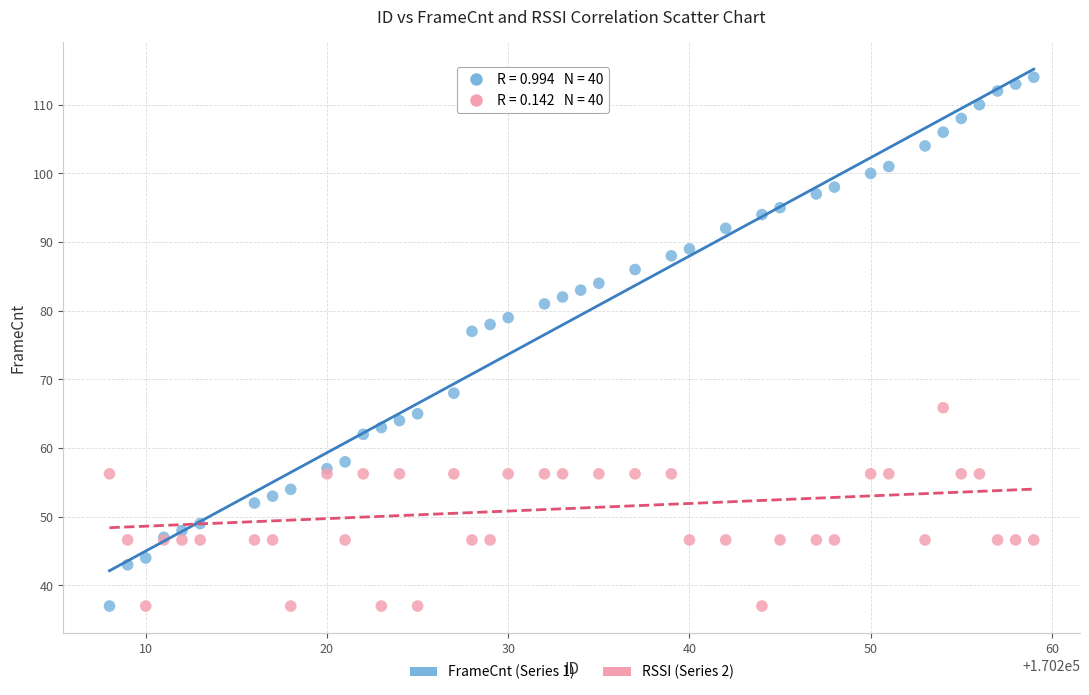

What is the X range (max minus min) for the scatter plot?

51.0